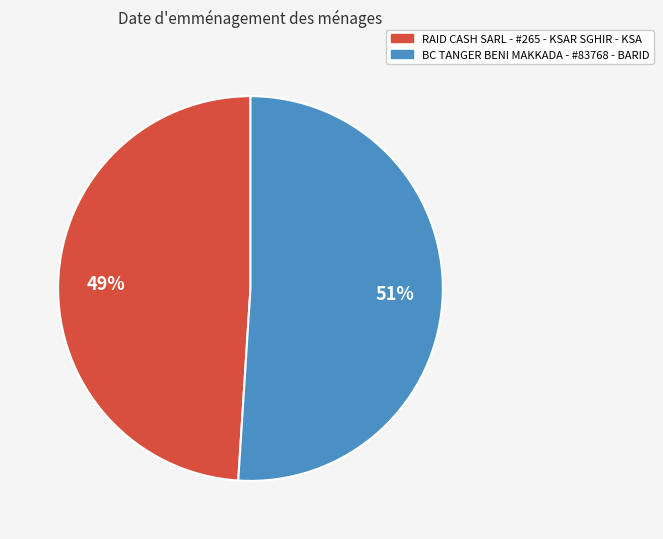

To the nearest percent, what is the difference between the BC TANGER BENI MAKKADA - #83768 - BARID and RAID CASH SARL - #265 - KSAR SGHIR - KSA slice percentages?

2%